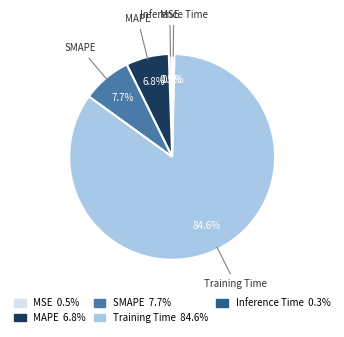

What percentage do MAPE and MSE together represent?

7.3%